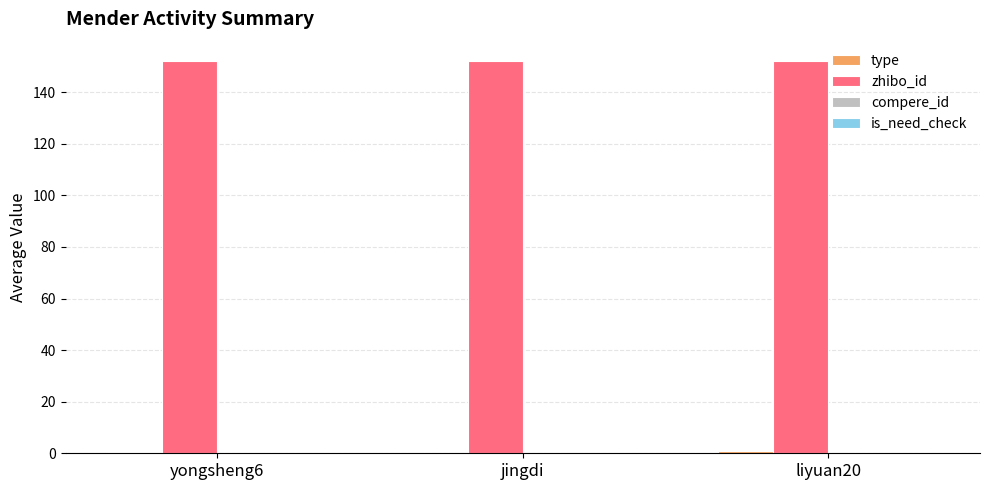

Which series has the largest total across all categories?

zhibo_id